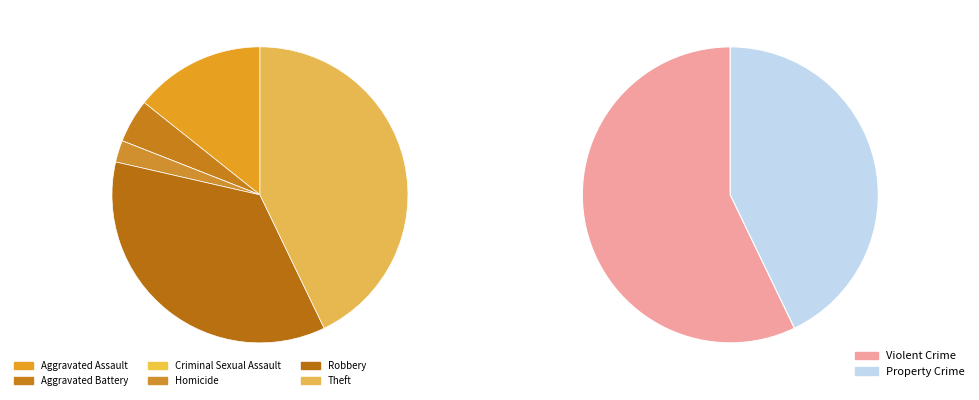

Does Robbery account for over 50% of the chart?

No